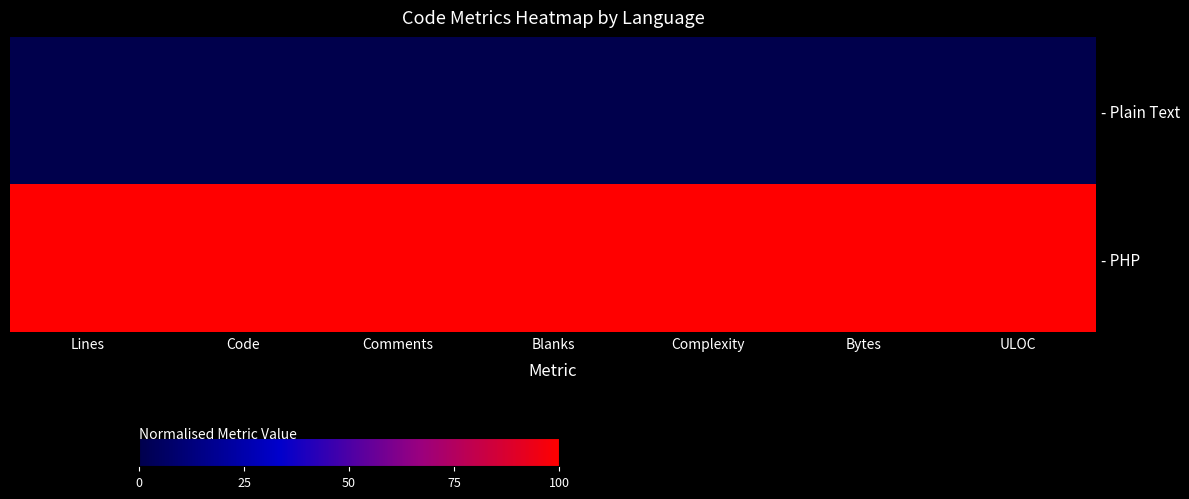

Between Blanks and Bytes, which is larger?

Blanks